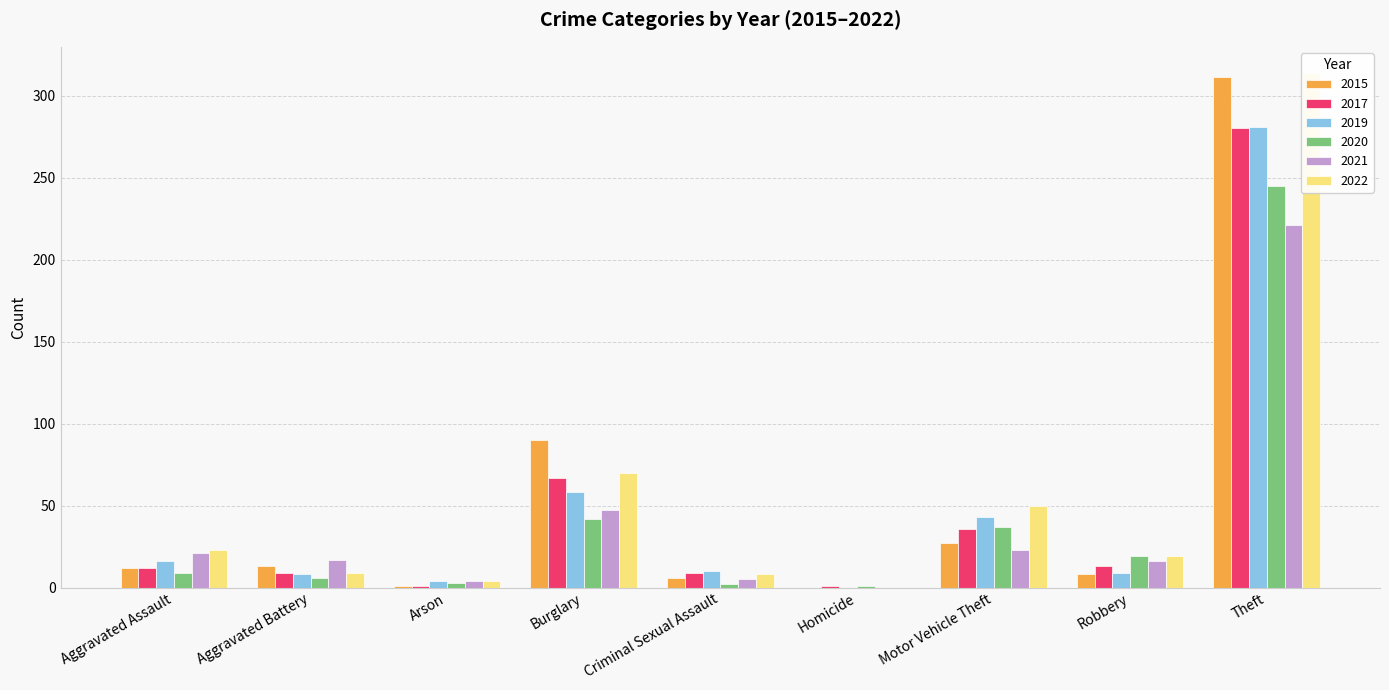

Between Homicide and Motor Vehicle Theft, which is larger?

Motor Vehicle Theft